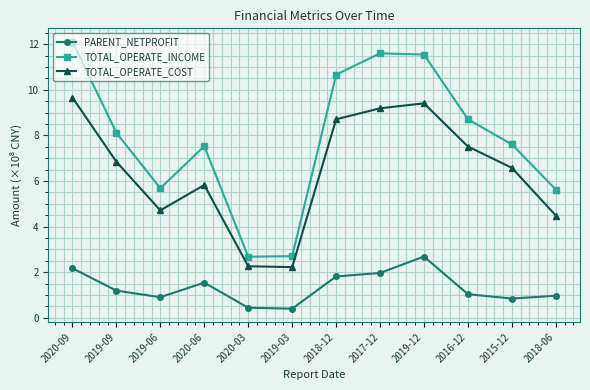

What is the smallest value displayed?

0.4